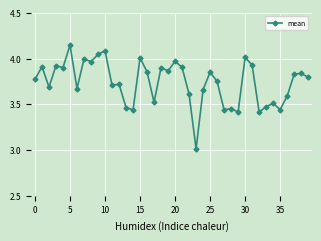

True or false: there are more than 1 points higher than both neighbors.

True